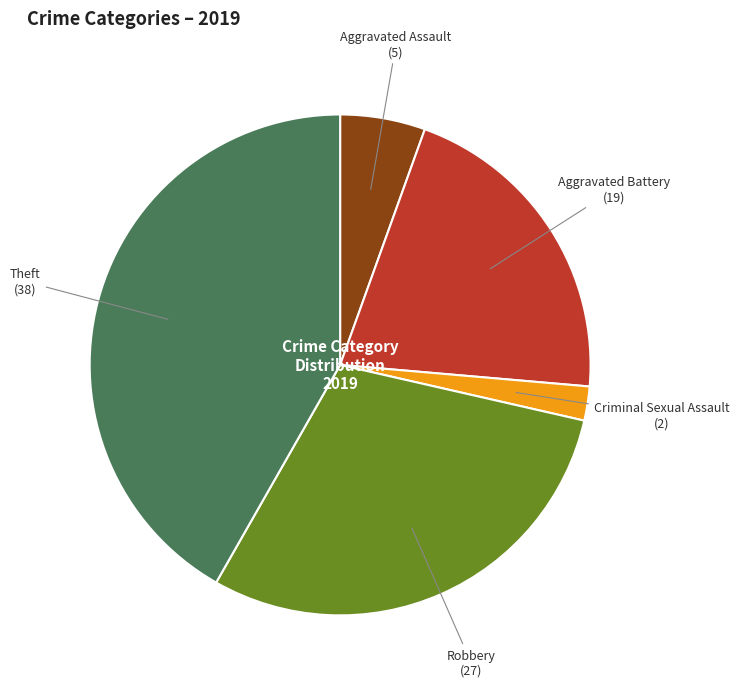

The Aggravated Assault slice represents 1% of the pie. True or false?

False